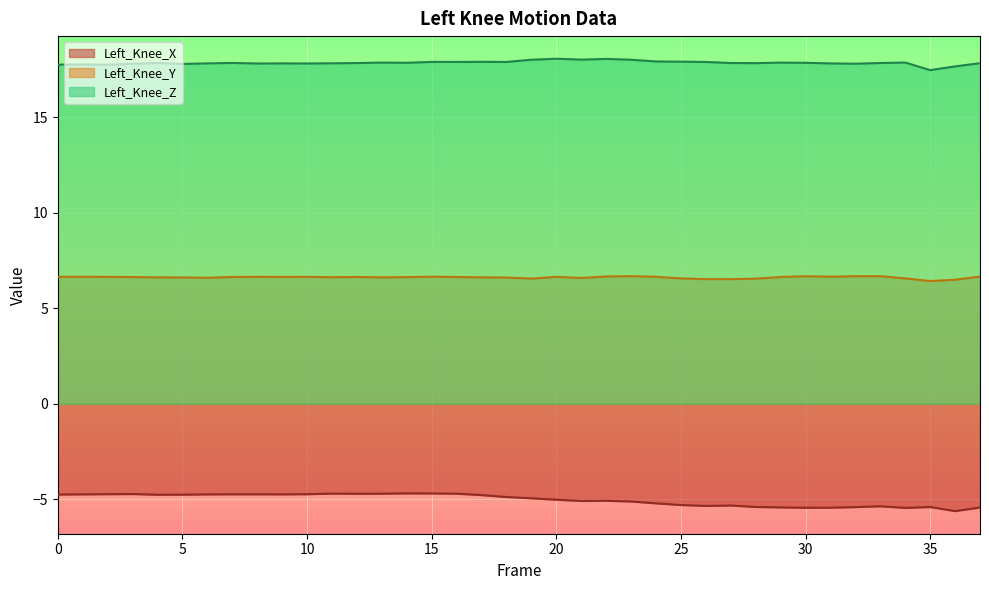

At how many categories does at least one series exceed 15?

38